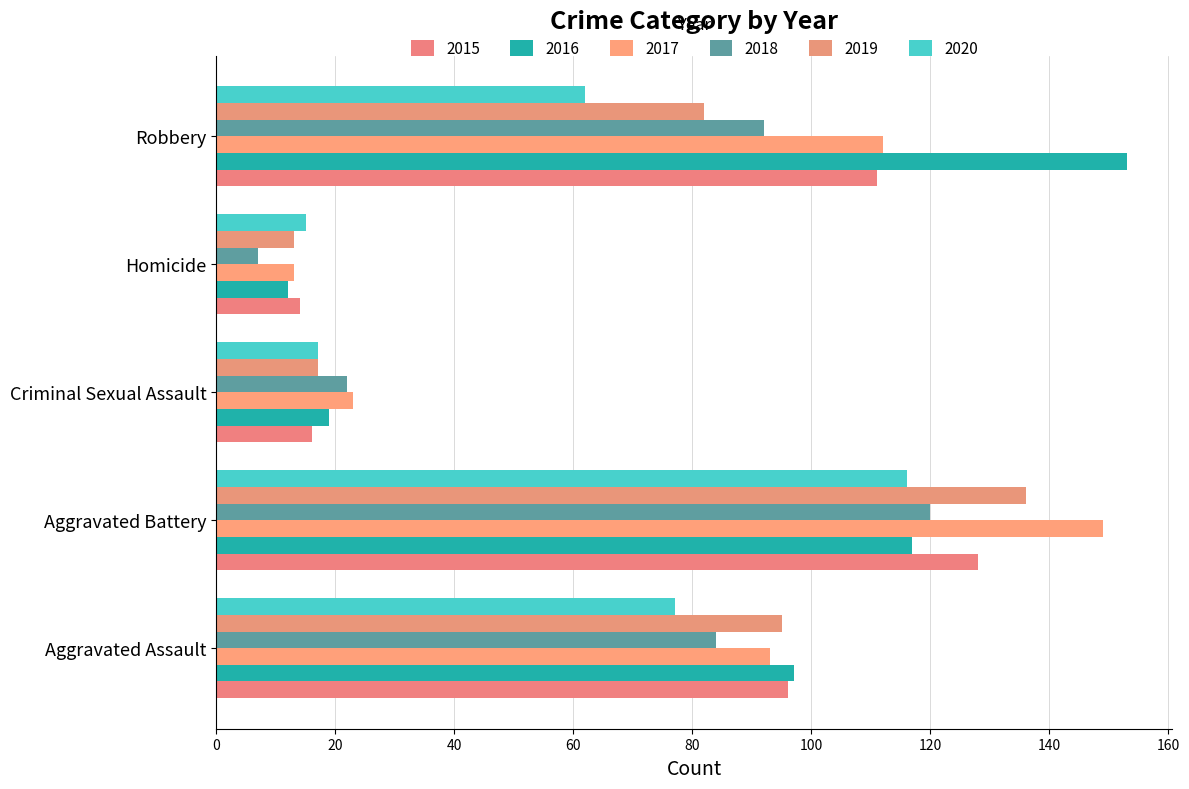

What are all the series names shown in the legend?

2015, 2016, 2017, 2018, 2019, 2020